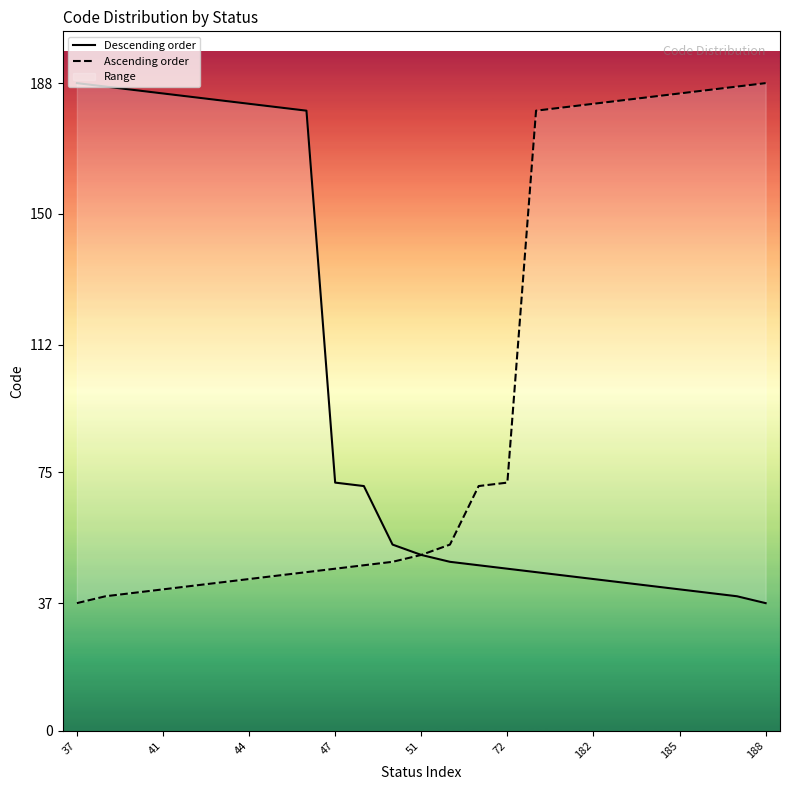

True or false: Ascending order and Descending order intersect in this chart.

False